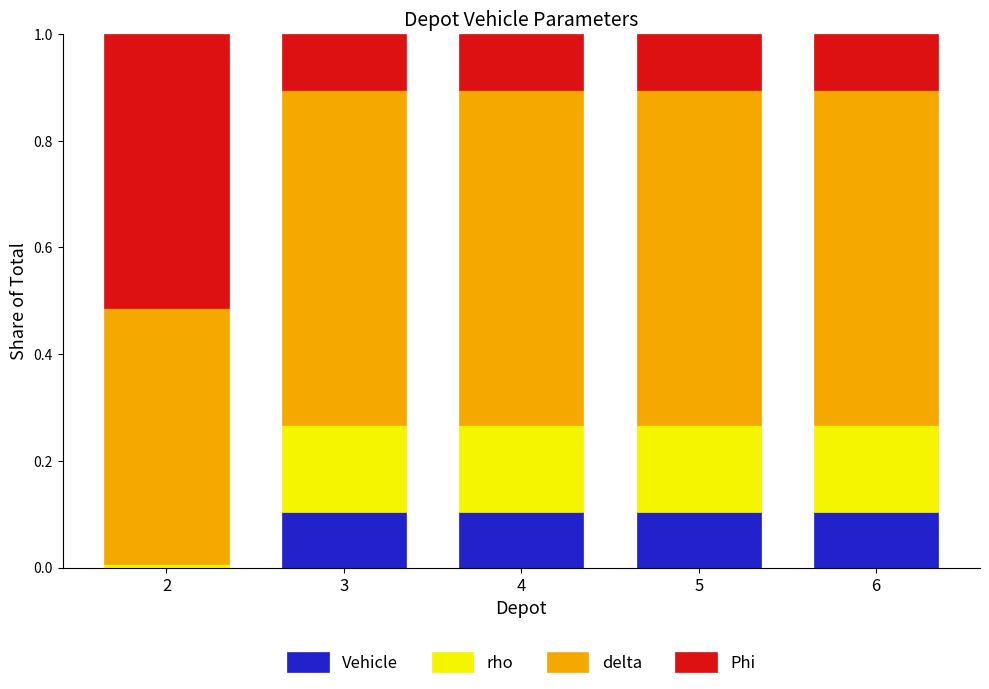

What is the sum of all Vehicle values?

0.4